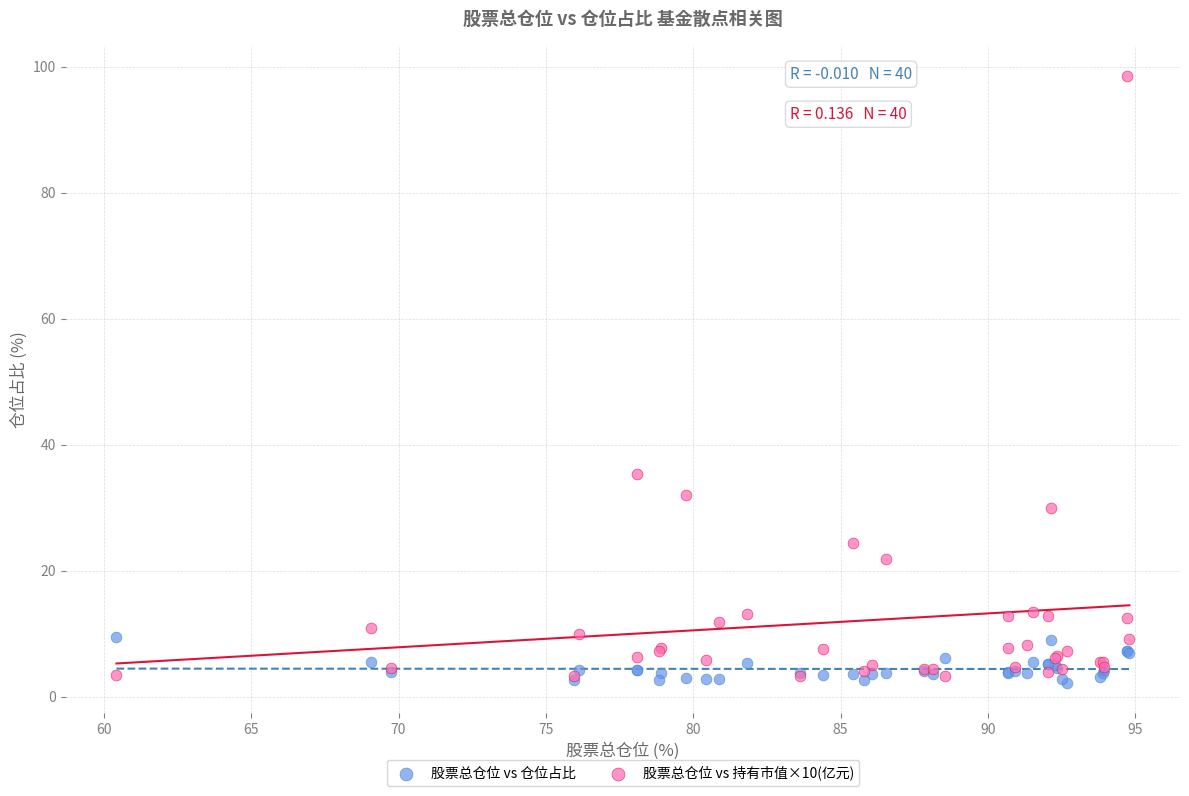

Which series reaches the minimum Y coordinate?

股票总仓位 vs 仓位占比